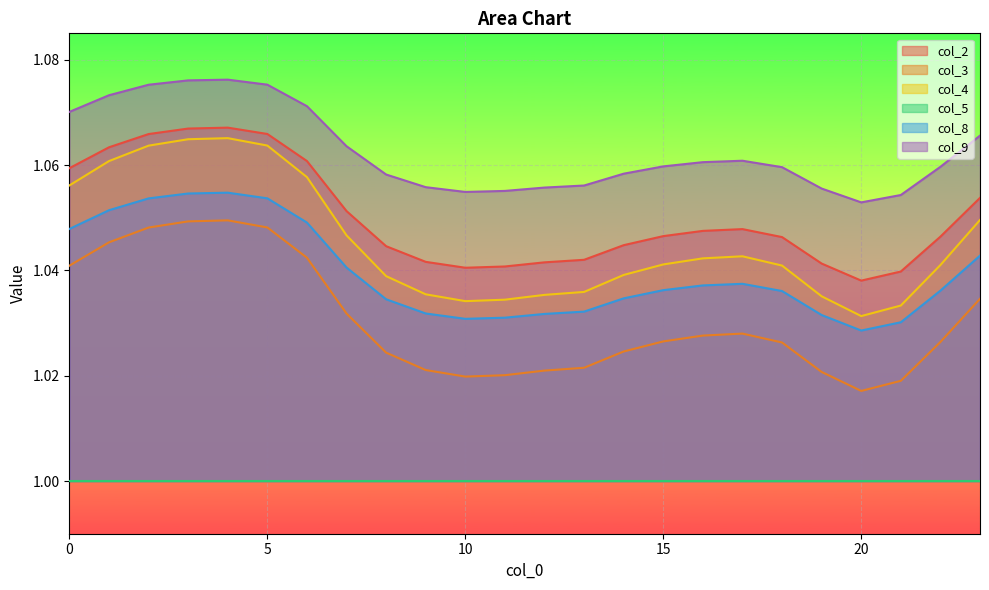

Which series has the largest total across all categories?

col_9